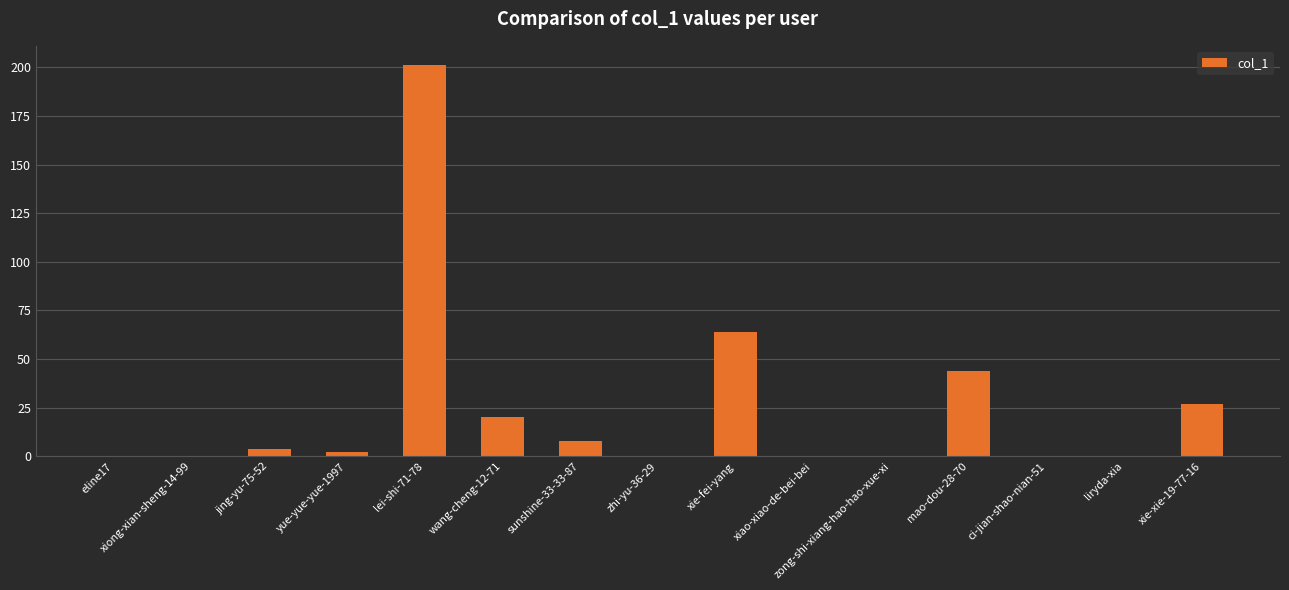

What is the sum of all values?

370